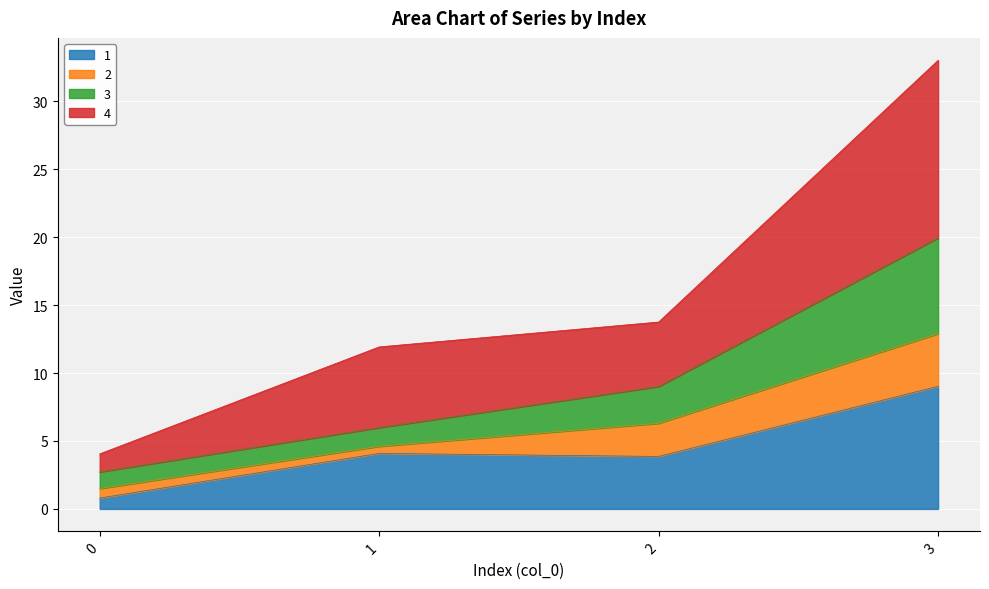

What is the total value across all series at 2?

13.8